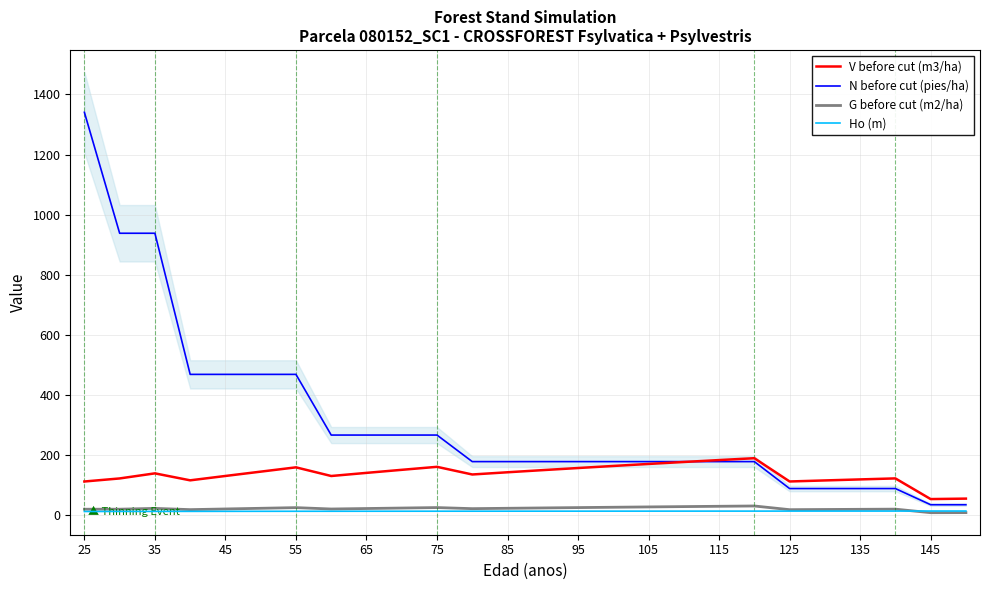

Reading right to left, what are all the values shown in this chart?

V before cut (m3/ha): 56.1	54.6	123.3	120.0	116.6	113.1	190.4	184.3	177.9	171.4	164.7	157.8	150.8	143.7	136.3	161.8	151.8	141.7	131.3	160.1	145.8	131.4	116.9	140.1	123.2	113.0
N before cut (pies/ha): 35.8	35.8	89.6	89.6	89.6	89.6	179.2	179.2	179.2	179.2	179.2	179.2	179.2	179.2	179.2	267.4	267.4	267.4	267.4	469.1	469.1	469.1	469.1	938.3	938.3	1340.4
G before cut (m2/ha): 9.6	9.3	21.1	20.6	20.0	19.4	31.6	30.6	29.6	28.5	27.4	26.3	25.1	24.0	22.8	26.4	24.8	23.2	21.6	26.2	23.9	21.7	19.5	23.6	21.0	20.9
Ho (m): 14.9	14.9	14.7	14.7	14.7	14.7	14.6	14.6	14.5	14.5	14.5	14.4	14.4	14.4	14.3	14.3	14.2	14.2	14.1	14.1	14.0	13.9	13.7	13.6	13.5	13.3